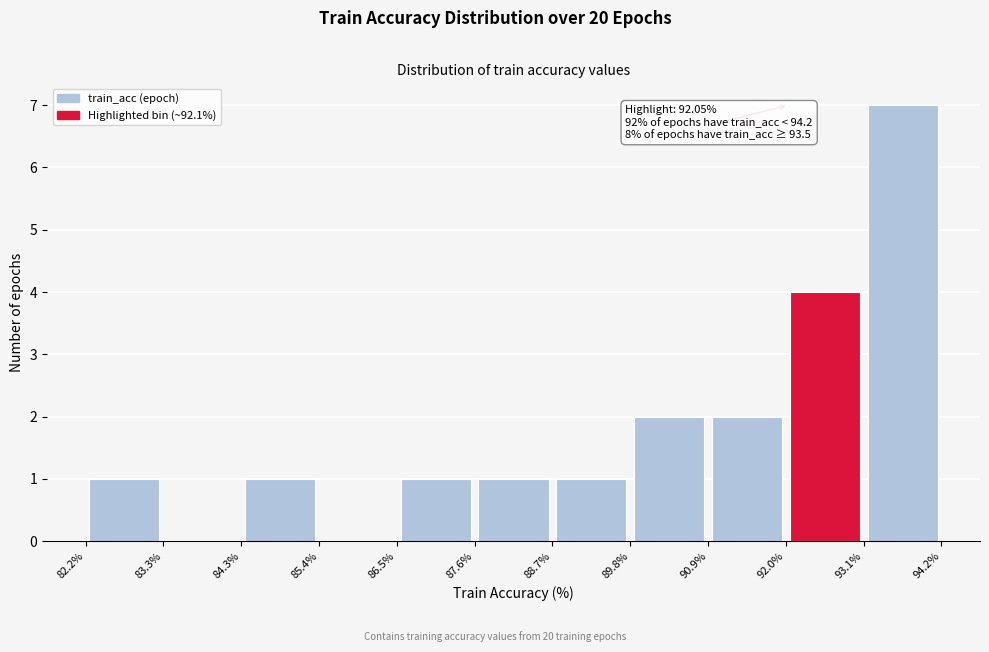

Over which range of the x-axis is the bar tallest?

93.1% to 94.2%